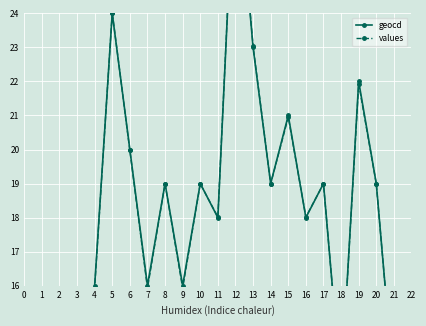

How many series are shown in this chart?

2